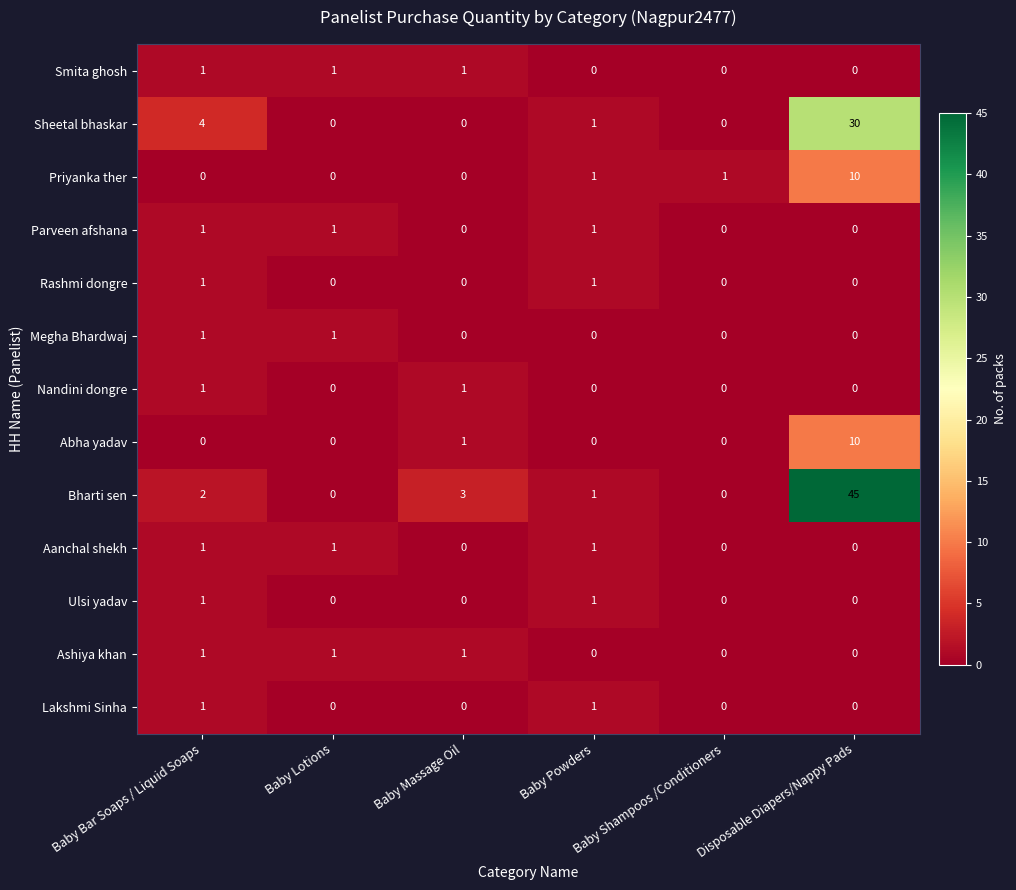

At which category is the sum across all series the highest?

Disposable Diapers/Nappy Pads